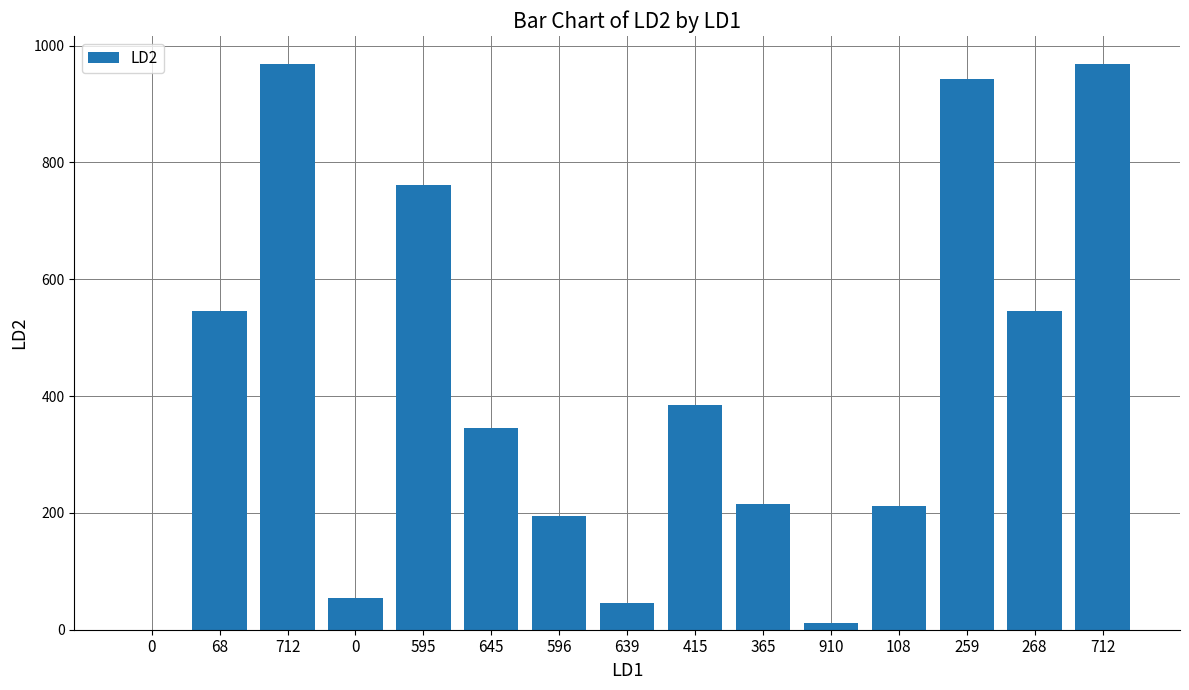

What is the value of the 3rd bar from the left?

968